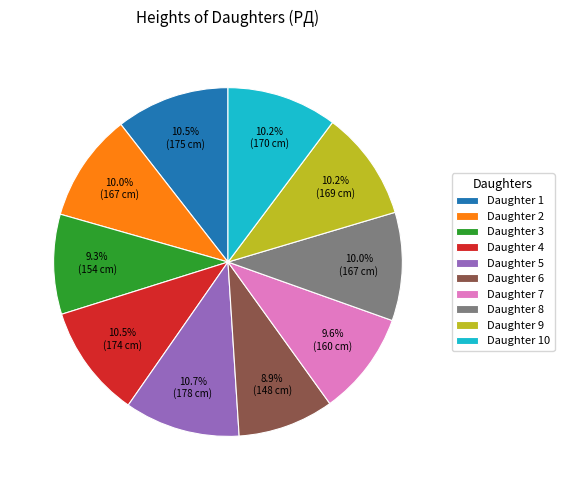

Is Daughter 7 the majority of the pie?

No